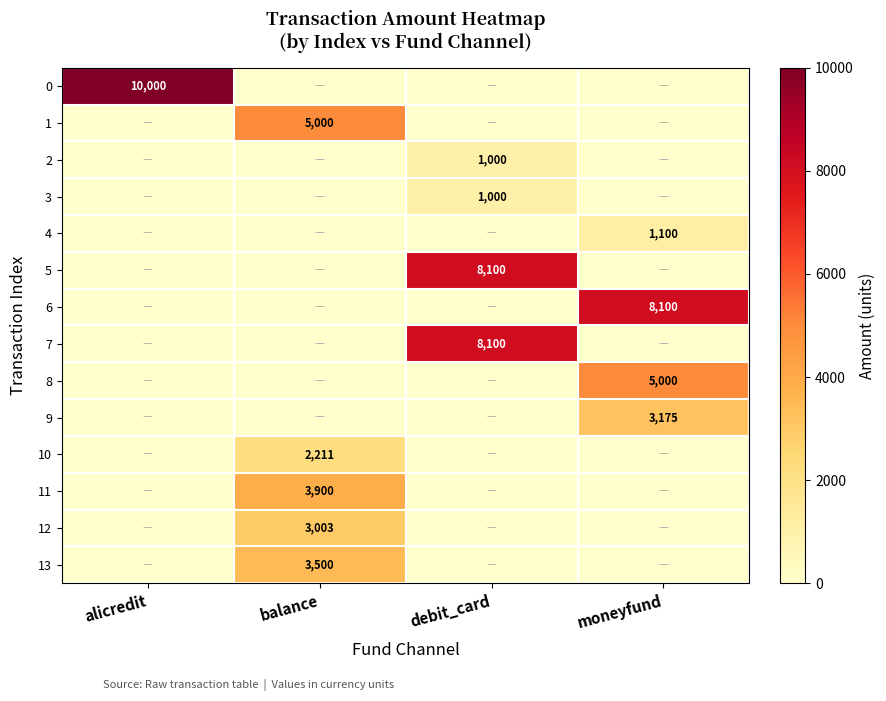

List the labels in order of 6 value, largest first.

moneyfund, alicredit, balance, debit_card